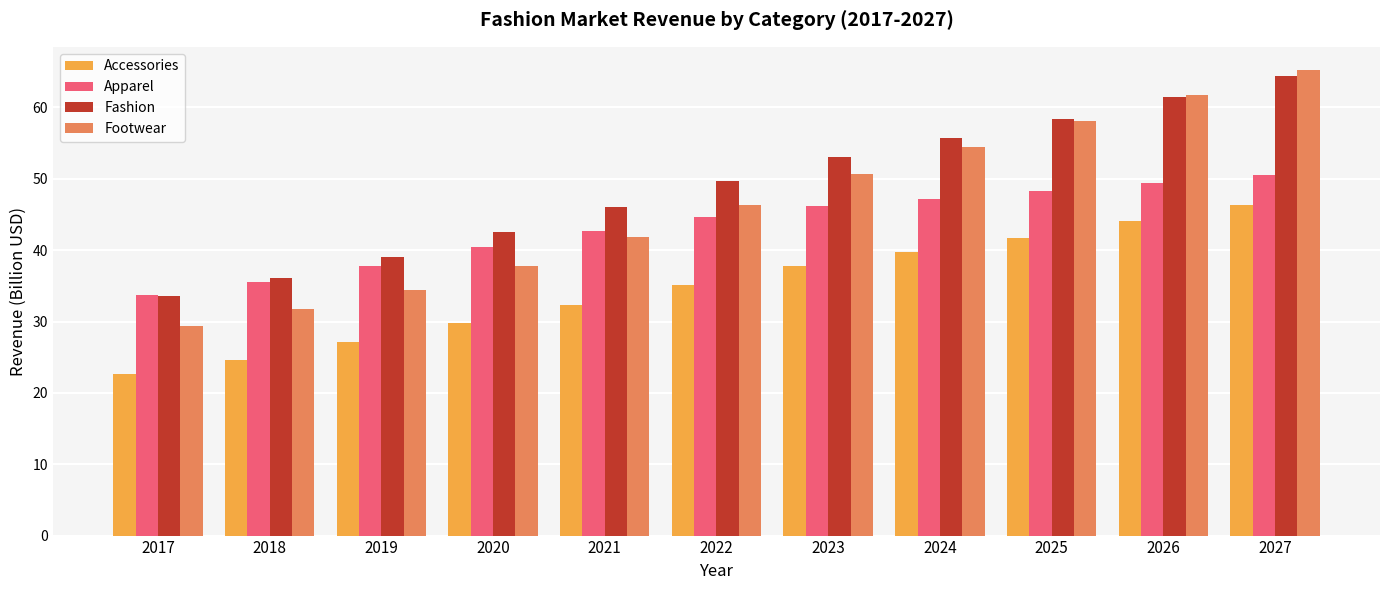

What is the spread (max minus min) of values at 2017?

11.0